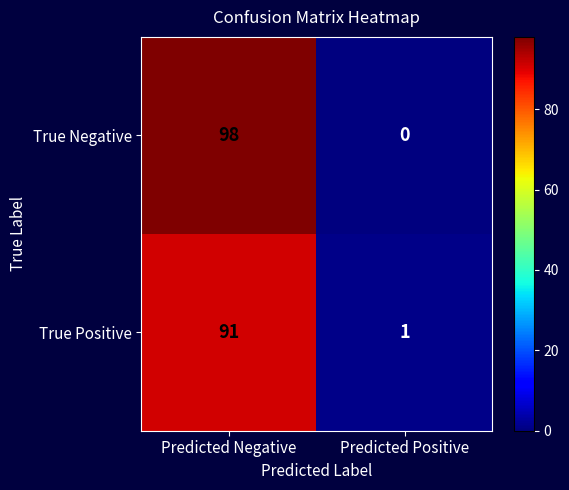

Reading left to right, extract all data points from this chart.

True Negative: Predicted Negative=98	Predicted Positive=0
True Positive: Predicted Negative=91	Predicted Positive=1